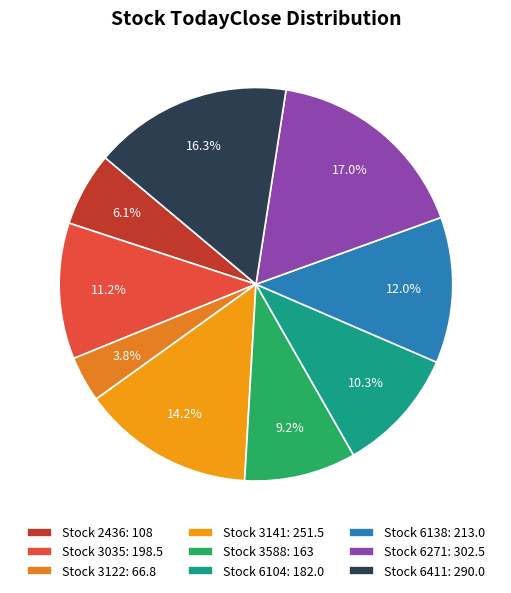

How many segments does this pie chart have?

9